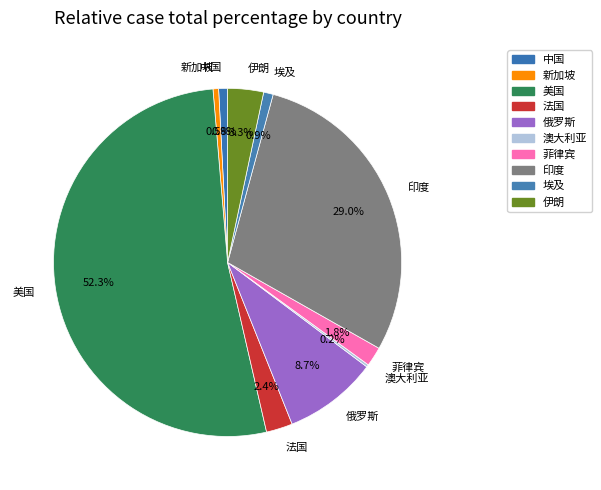

Which slice represents more than half of the pie?

美国